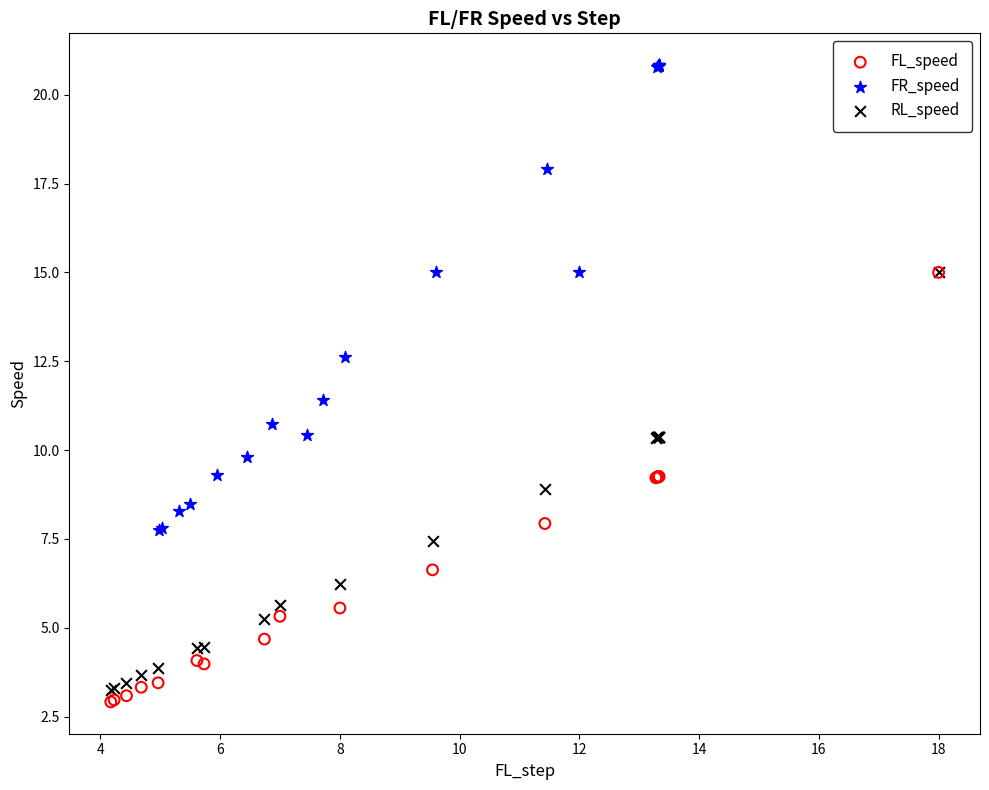

Which series contains the highest Y value?

FR_speed